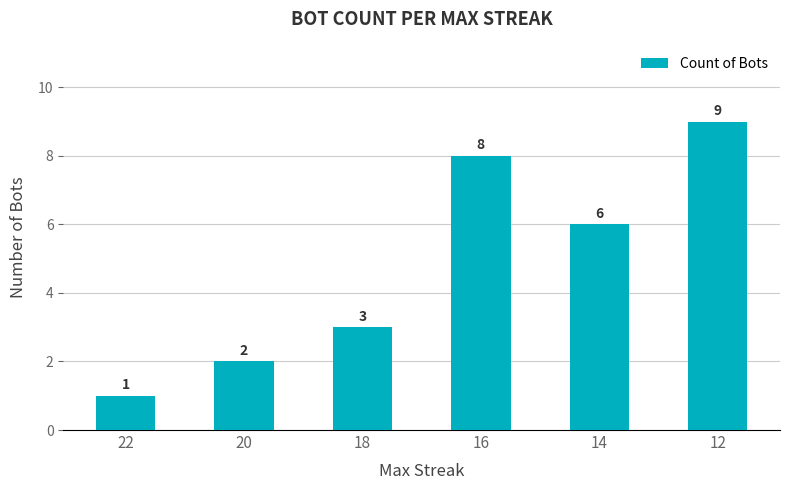

The value at 14 is 6. True or false?

True